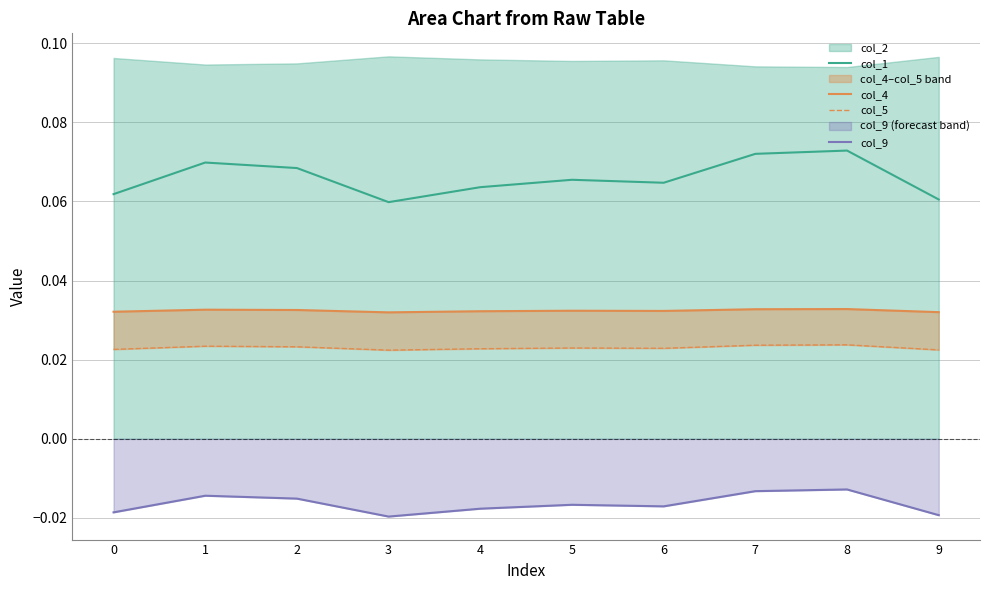

What is the difference between the highest and lowest values at 7?

0.1